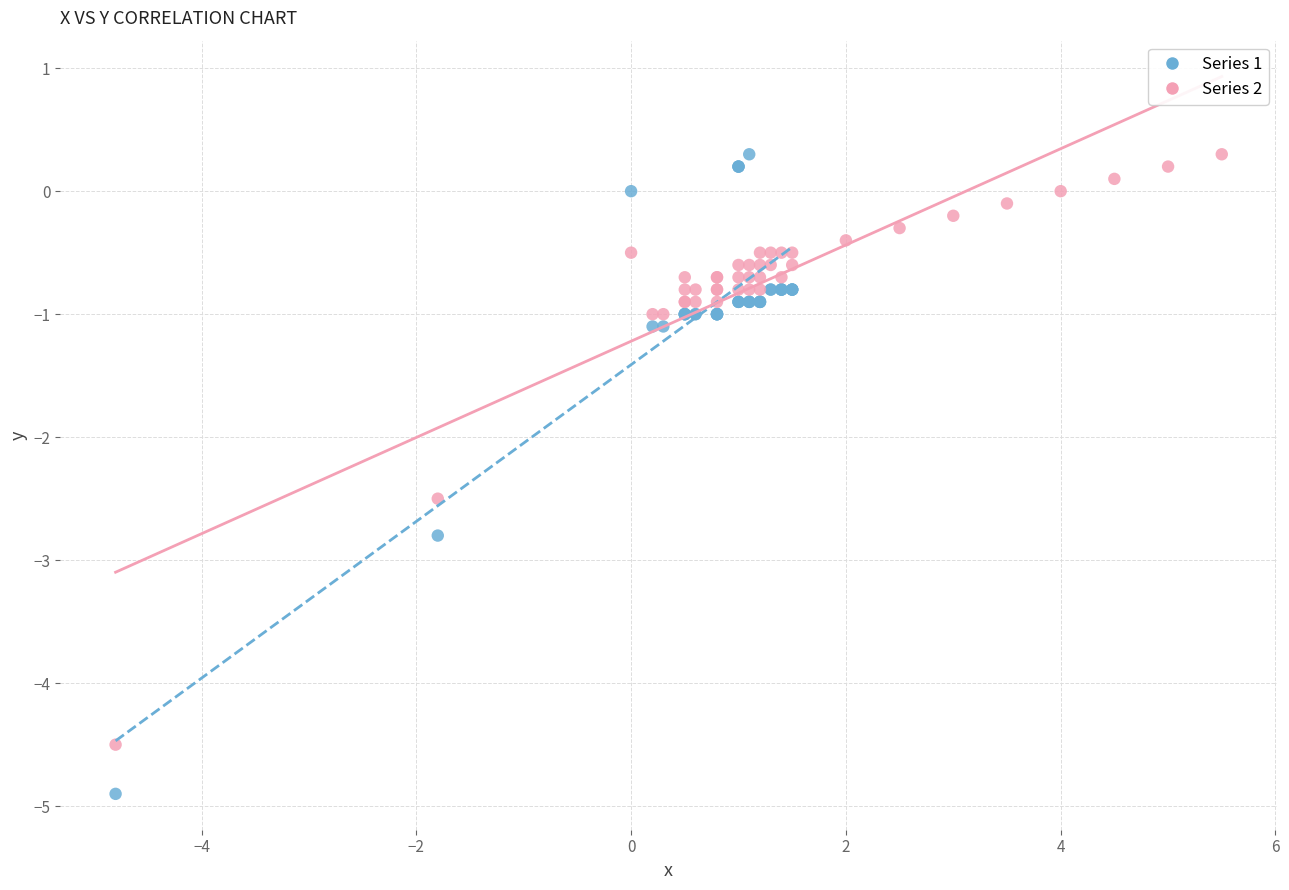

Which series contains the lowest Y value?

Series 1